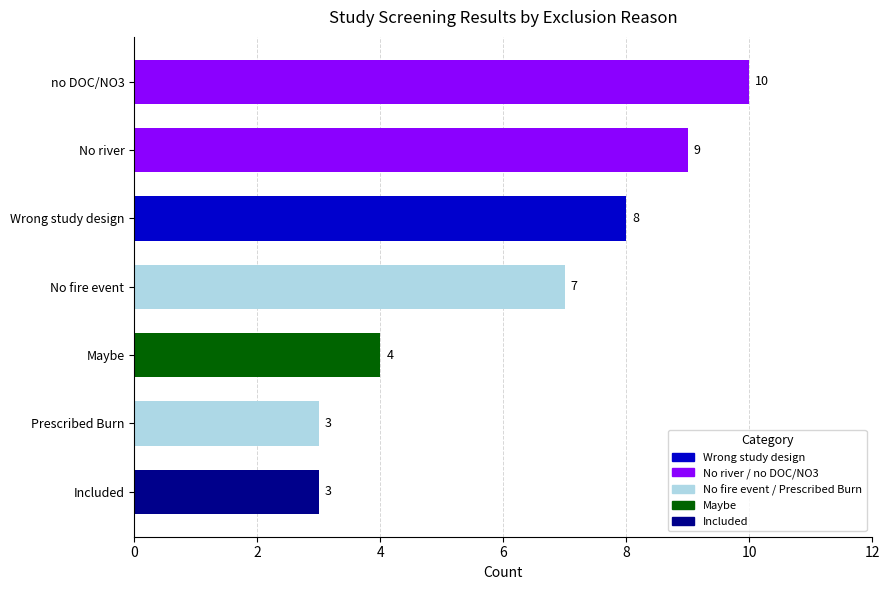

Approximately how many times larger is the value at Wrong study design compared to no DOC/NO3?

0.8